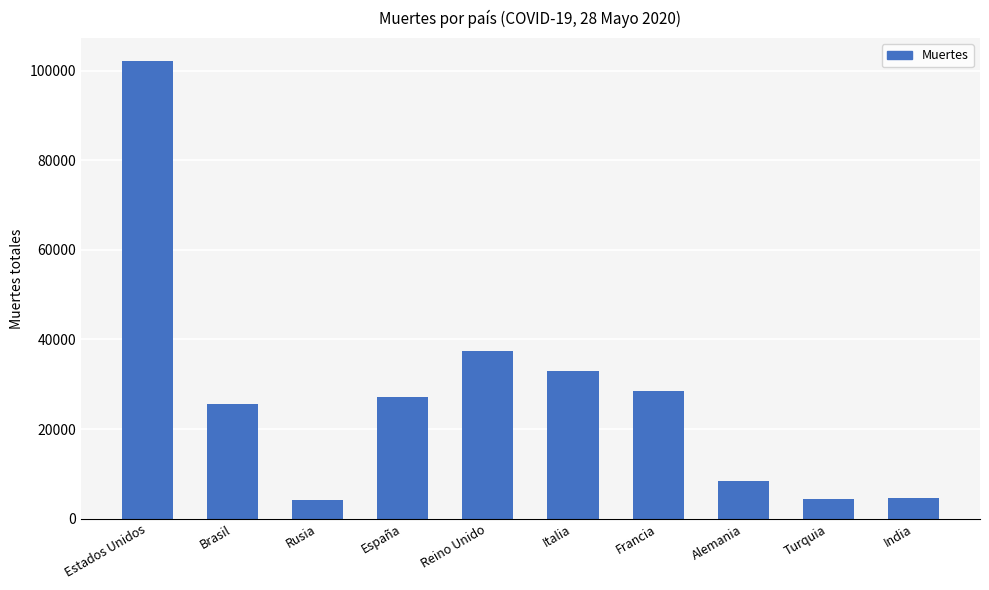

How many bars are there in total?

10